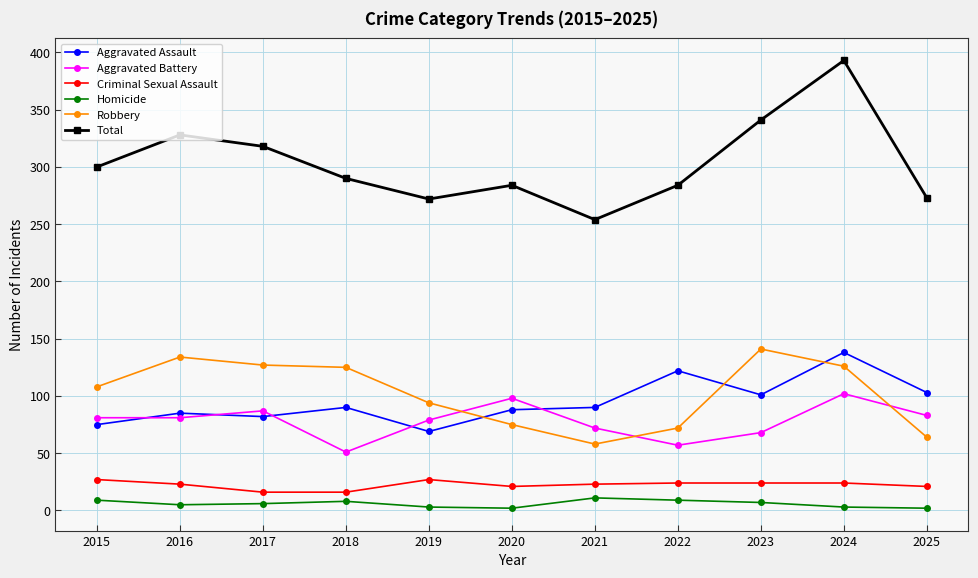

True or false: Total has more than 1 interior local peaks.

True